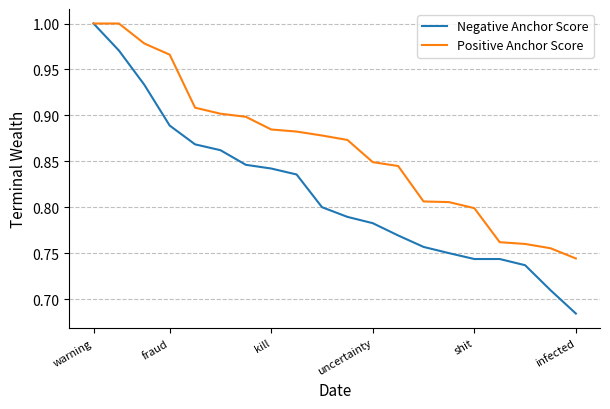

Rank the series by their average value, from lowest to highest.

Negative Anchor Score, Positive Anchor Score